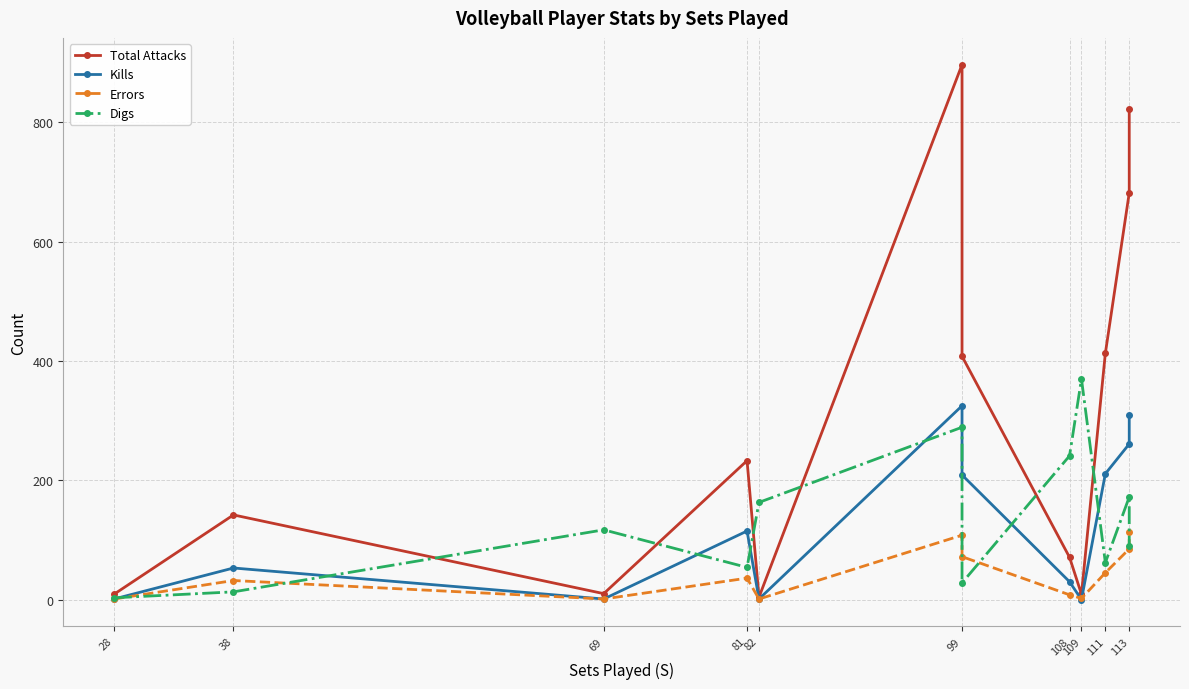

At which category does Kills reach its first local valley?

69